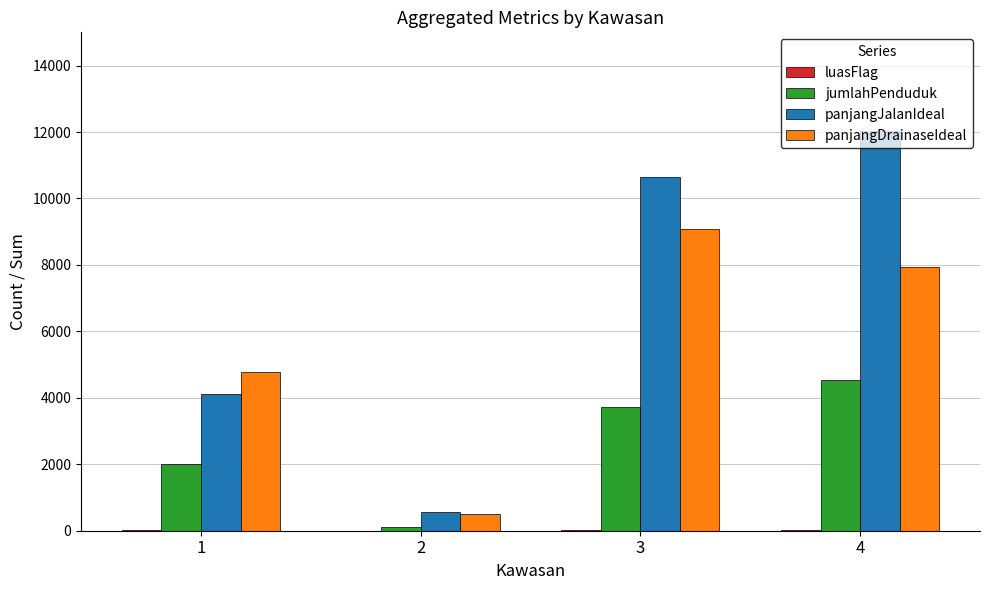

At which label does panjangDrainaseIdeal first exceed 7948?

3